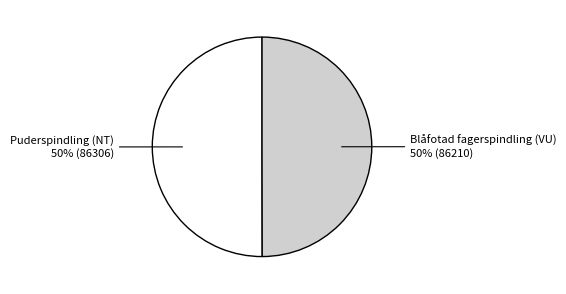

To the nearest percent, what is the average slice percentage?

50%